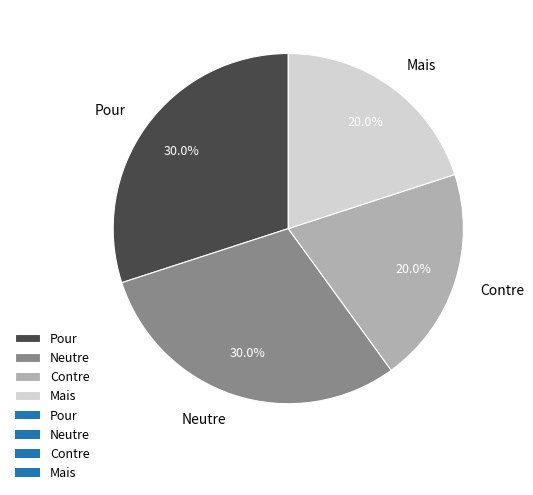

To the nearest percent, what is the combined percentage of Contre and Neutre?

50%